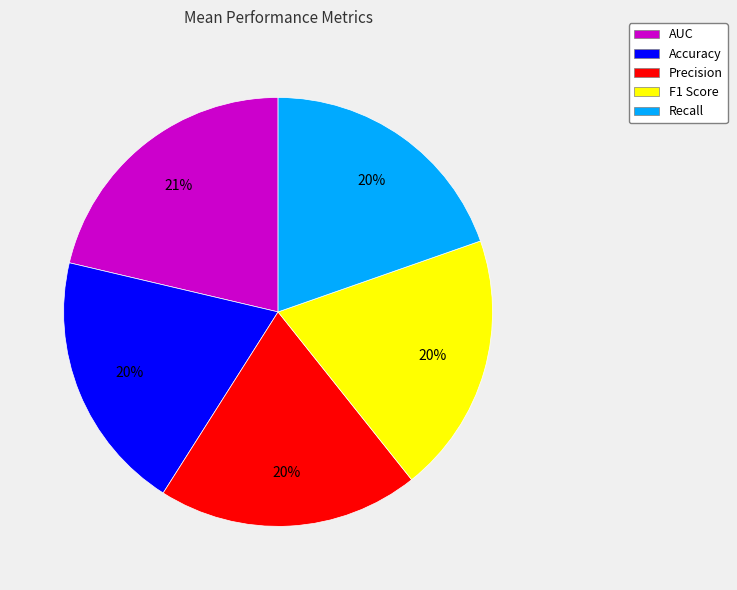

True or false: Recall accounts for 20% of the total.

True